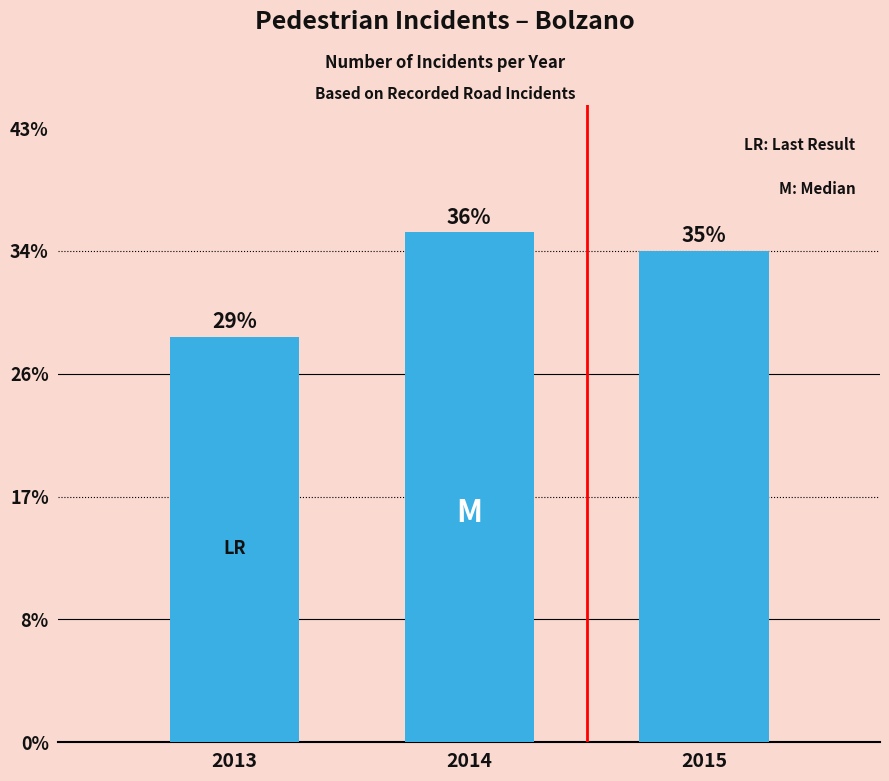

Are the bars horizontal?

No